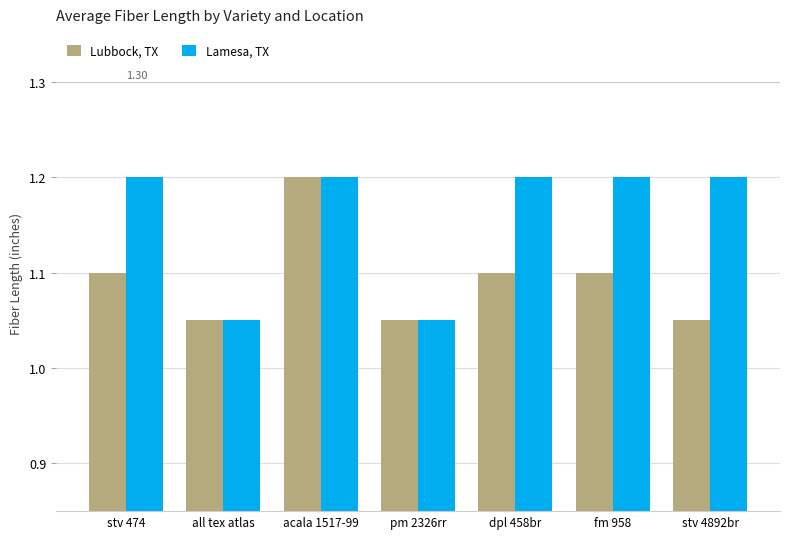

Is the value of Lamesa, TX at pm 2326rr greater than the value of Lubbock, TX at stv 474?

No